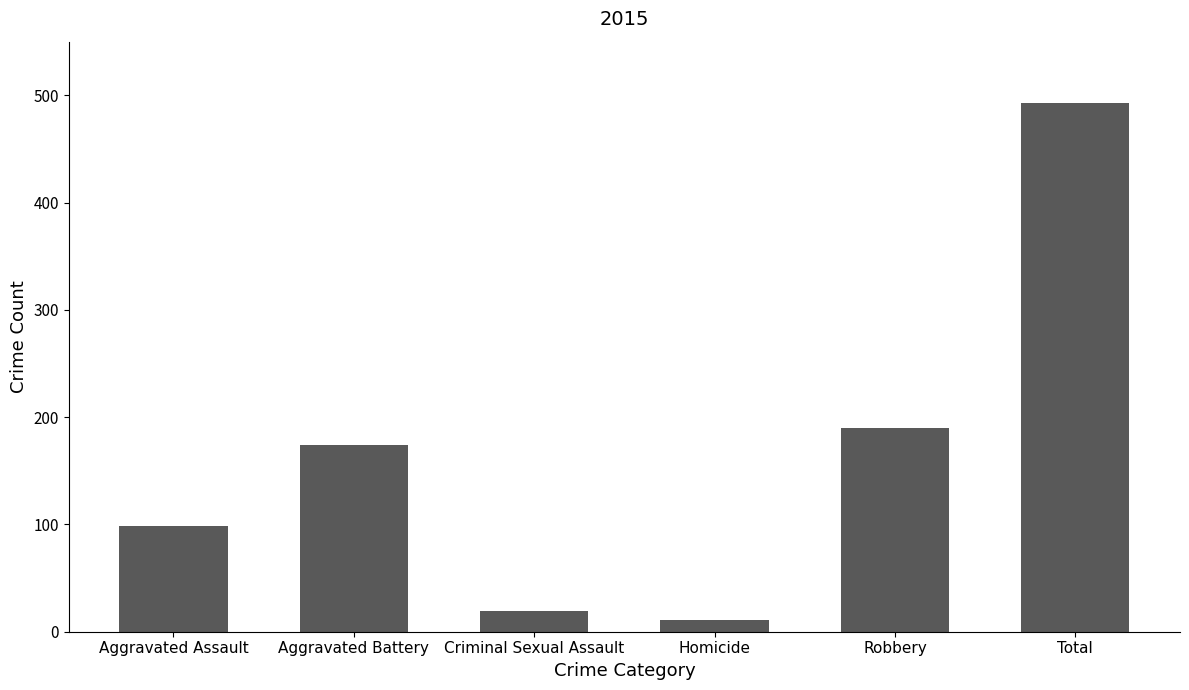

What is the label of the 6th bar from the right?

Aggravated Assault